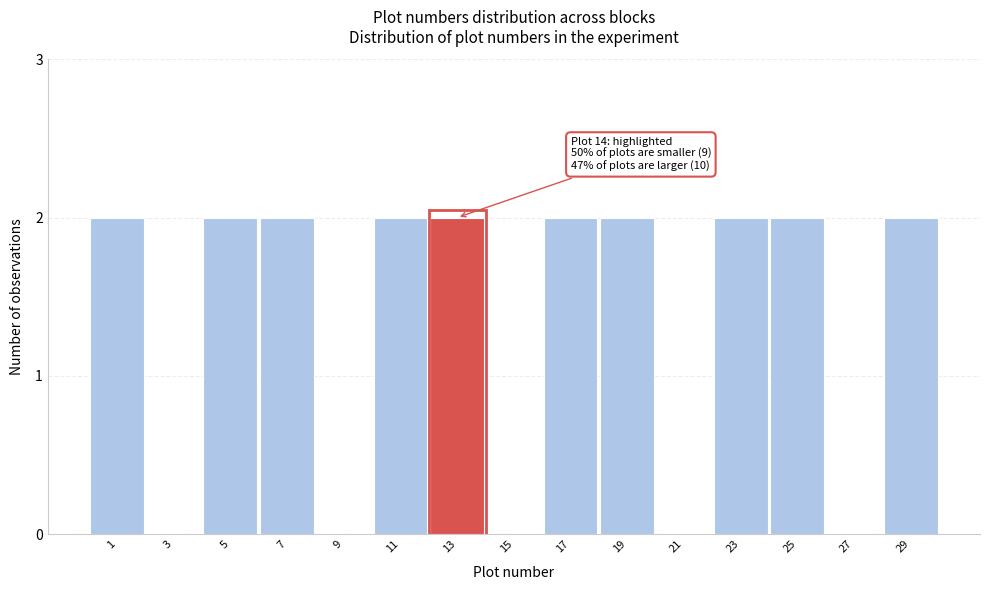

Reading right to left, list all the values displayed in this chart.

29=2	27=0	25=2	23=2	21=0	19=2	17=2	15=0	13=2	11=2	9=0	7=2	5=2	3=0	1=2